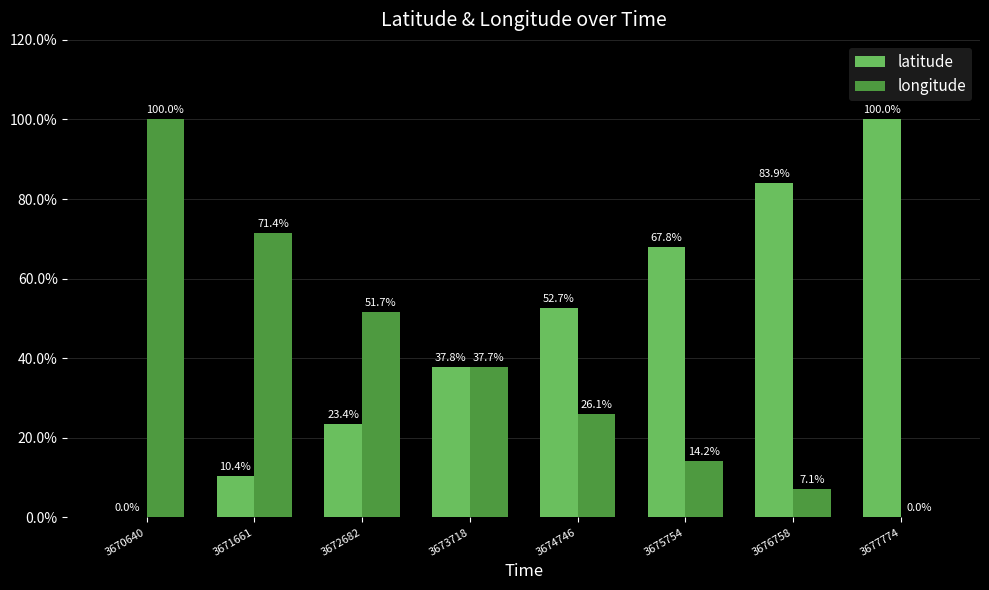

What is the sum of the longitude values at 3677774 and 3675754?

14.2